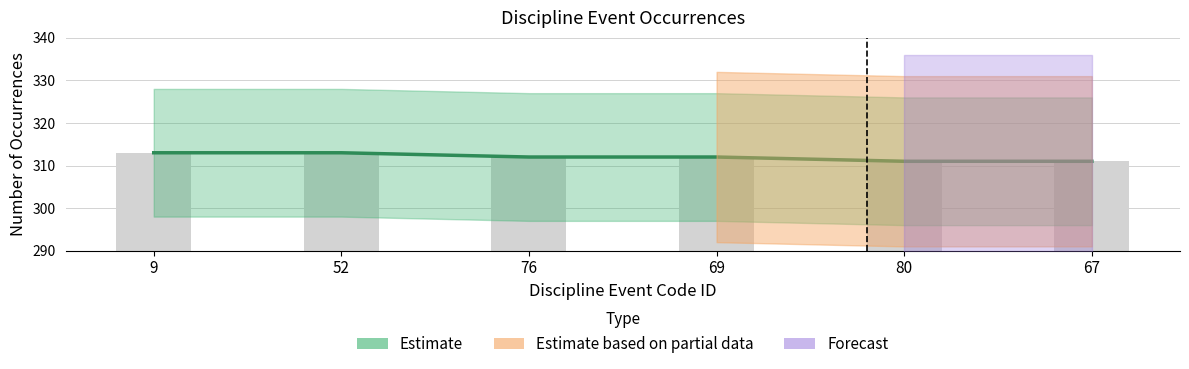

Count the values in the range 311 to 313.

6